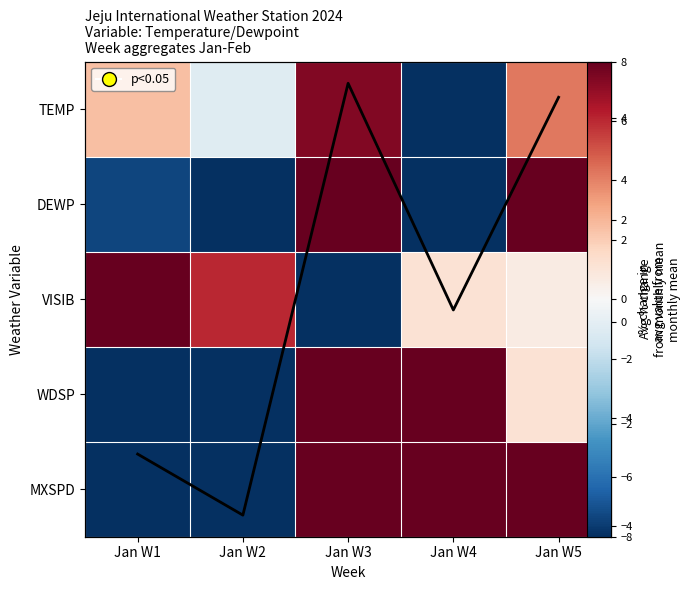

The value of MXSPD at Jan W5 is 12.0. True or false?

False